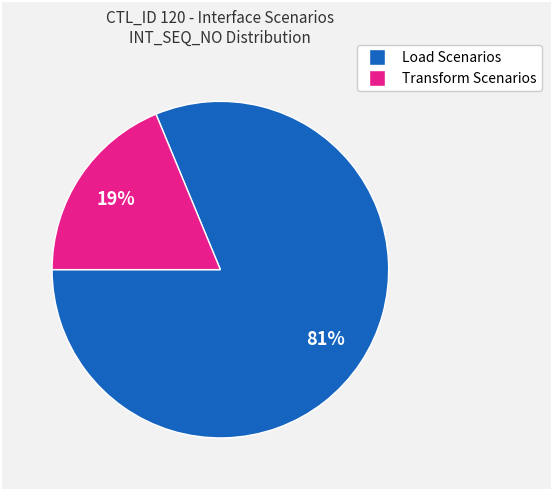

Is there a majority slice in this chart?

Yes